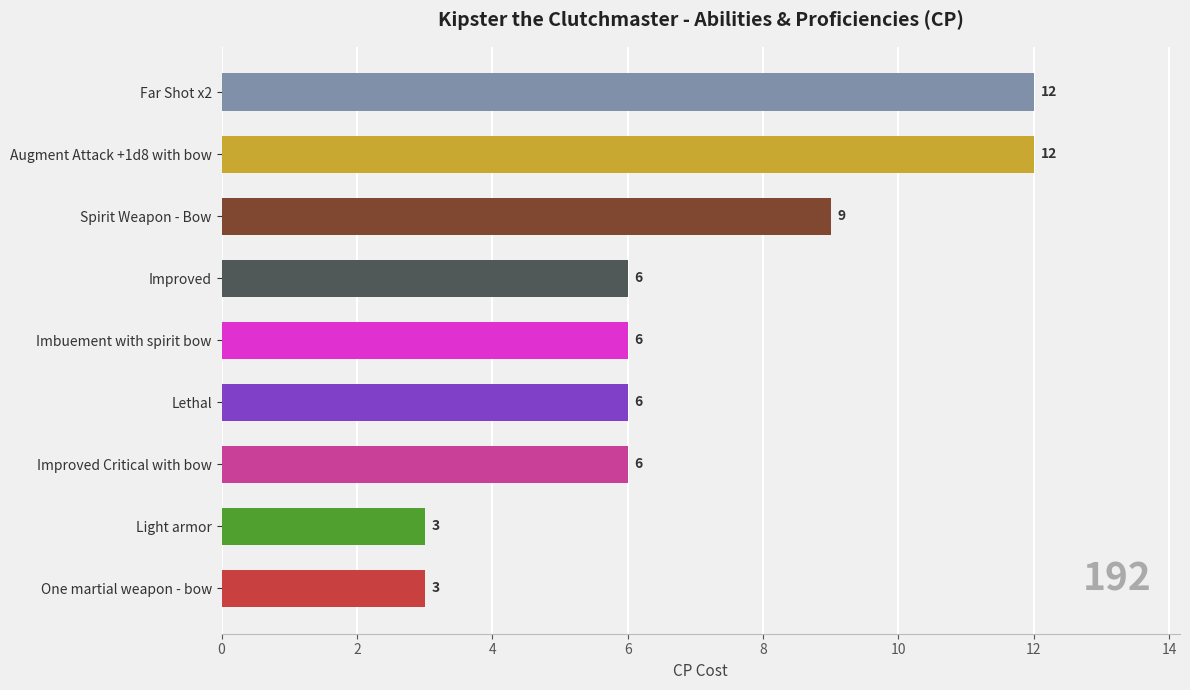

Reading bottom to top, extract all data points from this chart.

One martial weapon - bow=3	Light armor=3	Improved Critical with bow=6	Lethal=6	Imbuement with spirit bow=6	Improved=6	Spirit Weapon - Bow=9	Augment Attack +1d8 with bow=12	Far Shot x2=12